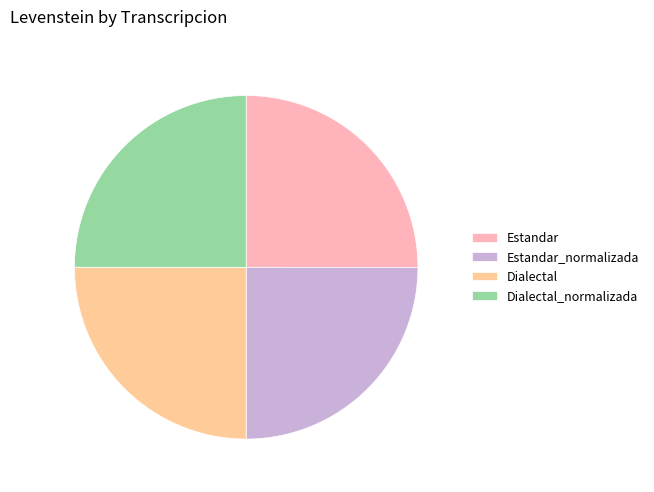

Is it true that Estandar is 25% of the pie?

True